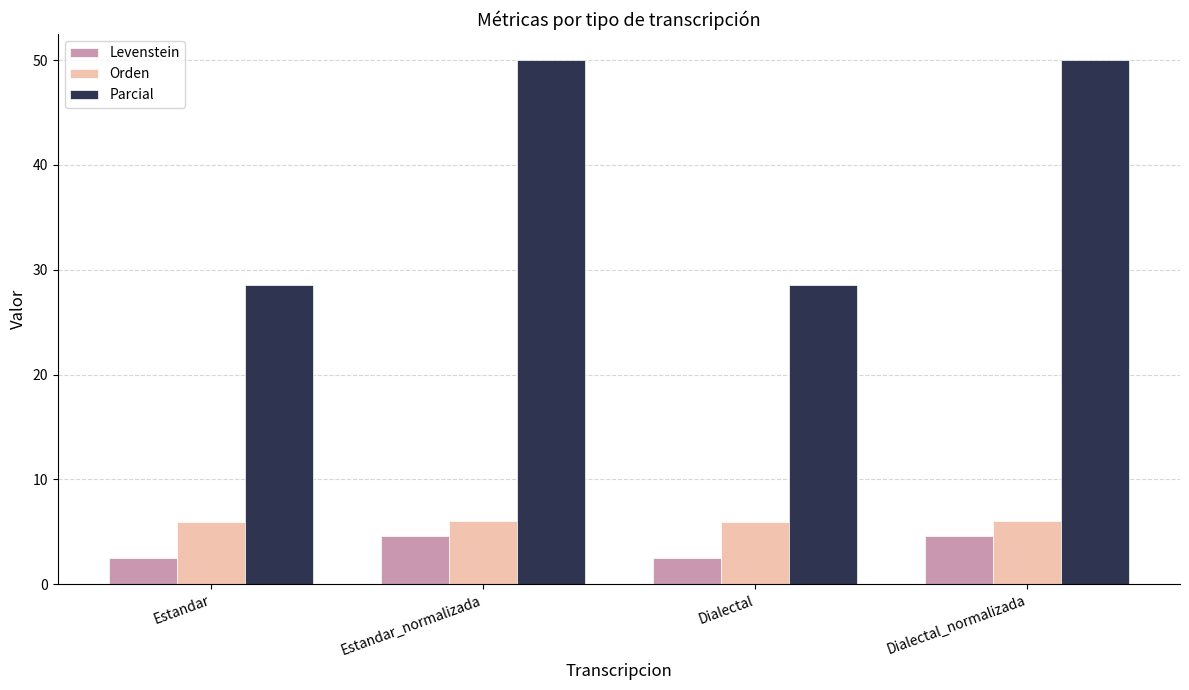

The Parcial series shows 50.0 at Dialectal_normalizada. True or false?

True